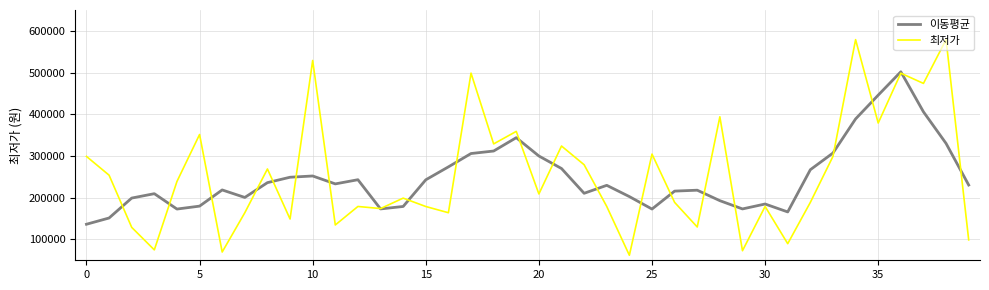

Which series has the widest spread of values?

최저가